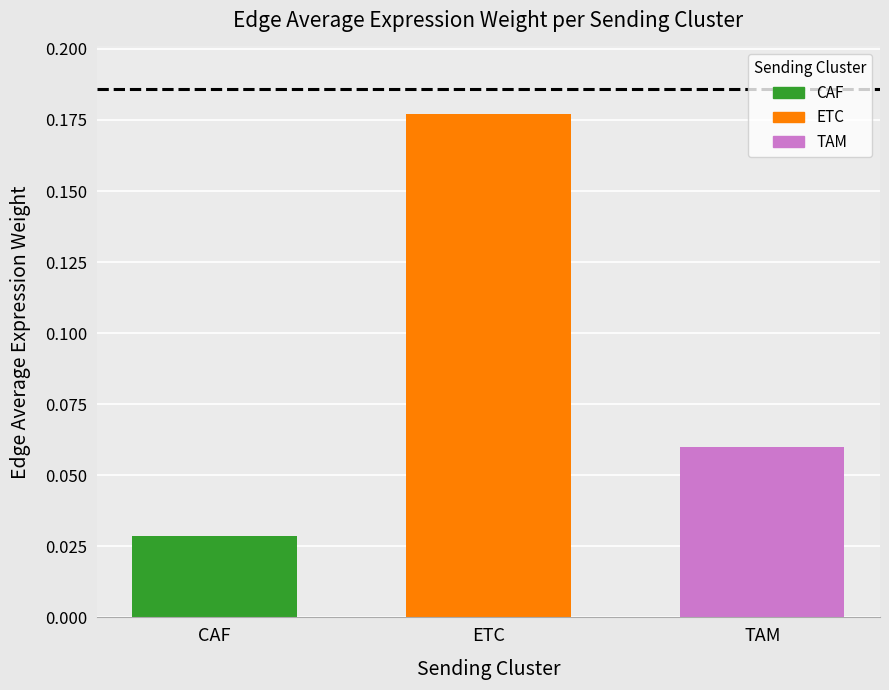

Rank the categories by value from highest to lowest.

ETC, TAM, CAF